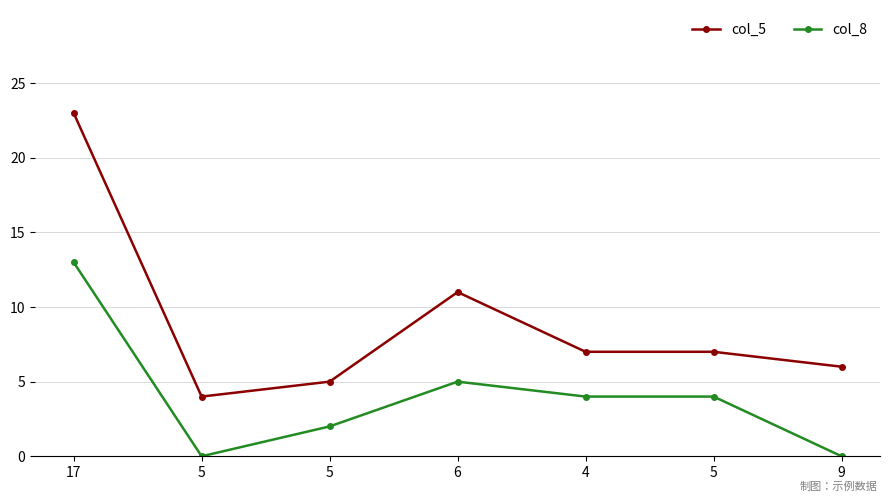

How many data points does each series have?

7